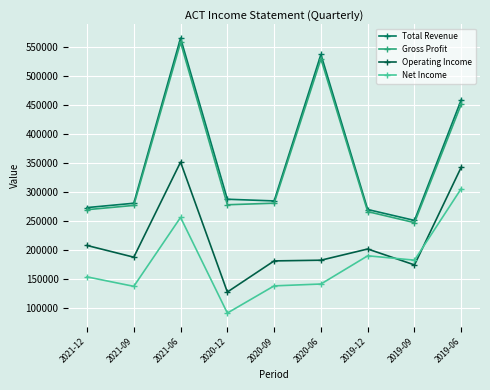

The Net Income series shows 128502 at 2021-06. True or false?

False